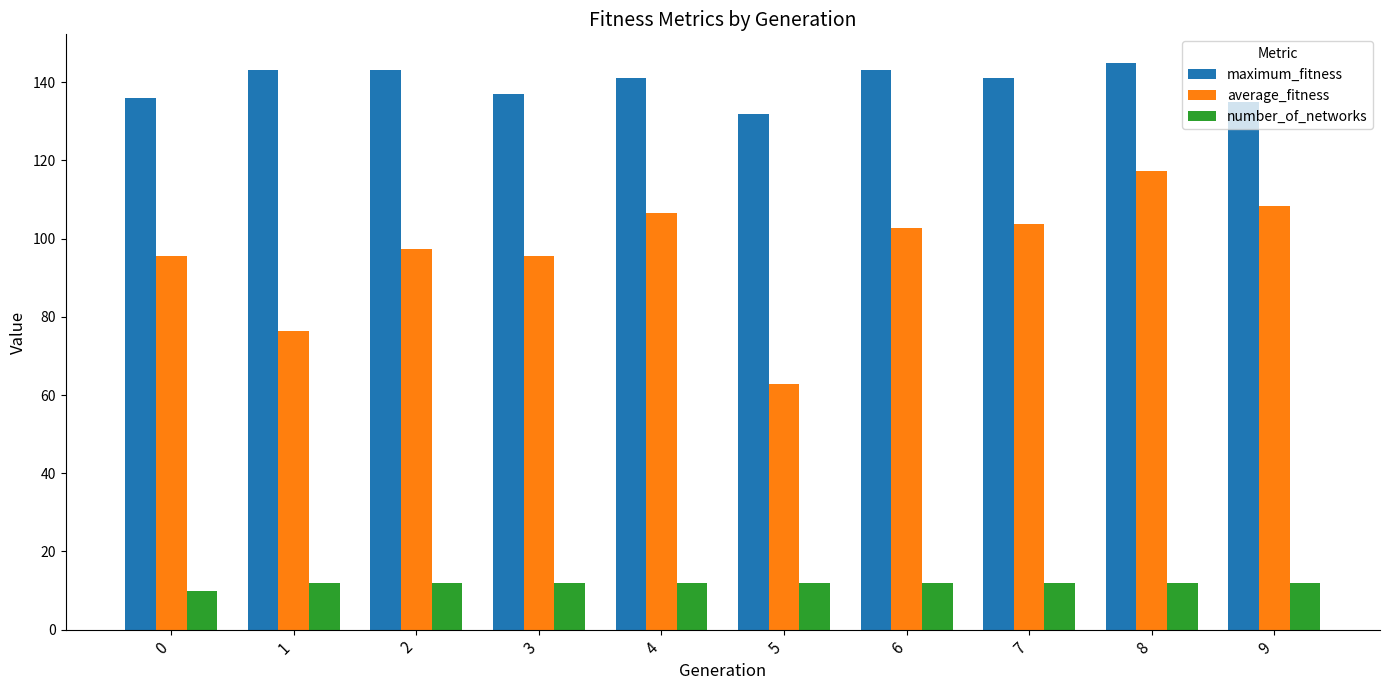

True or false: maximum_fitness has a value of 98.5 at 6.

False